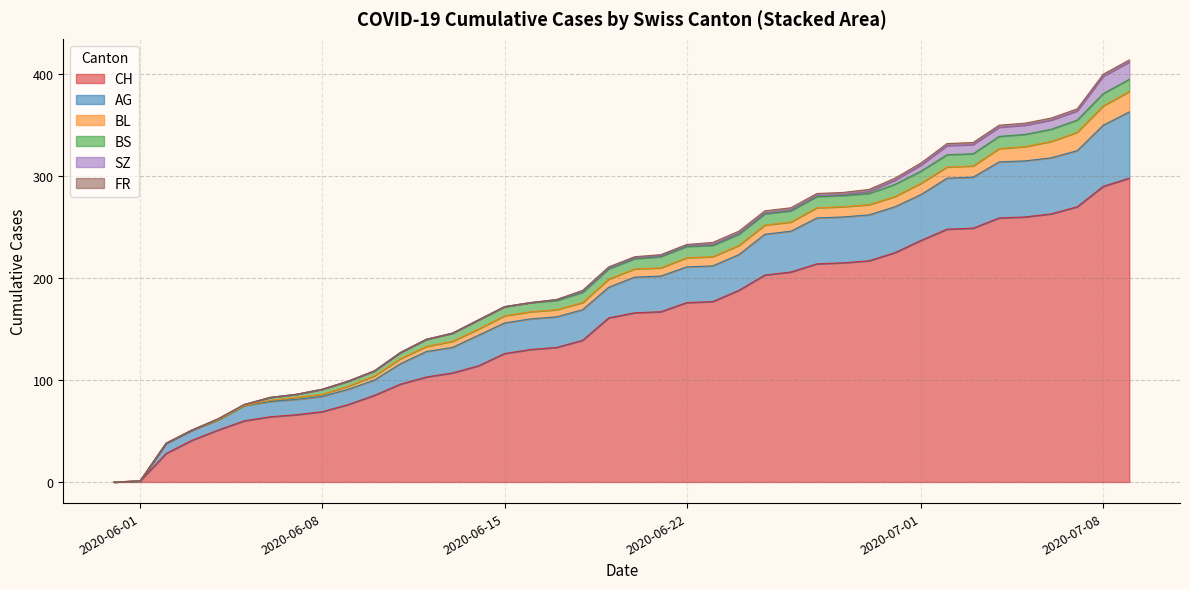

True or false: AG and SZ intersect in this chart.

False